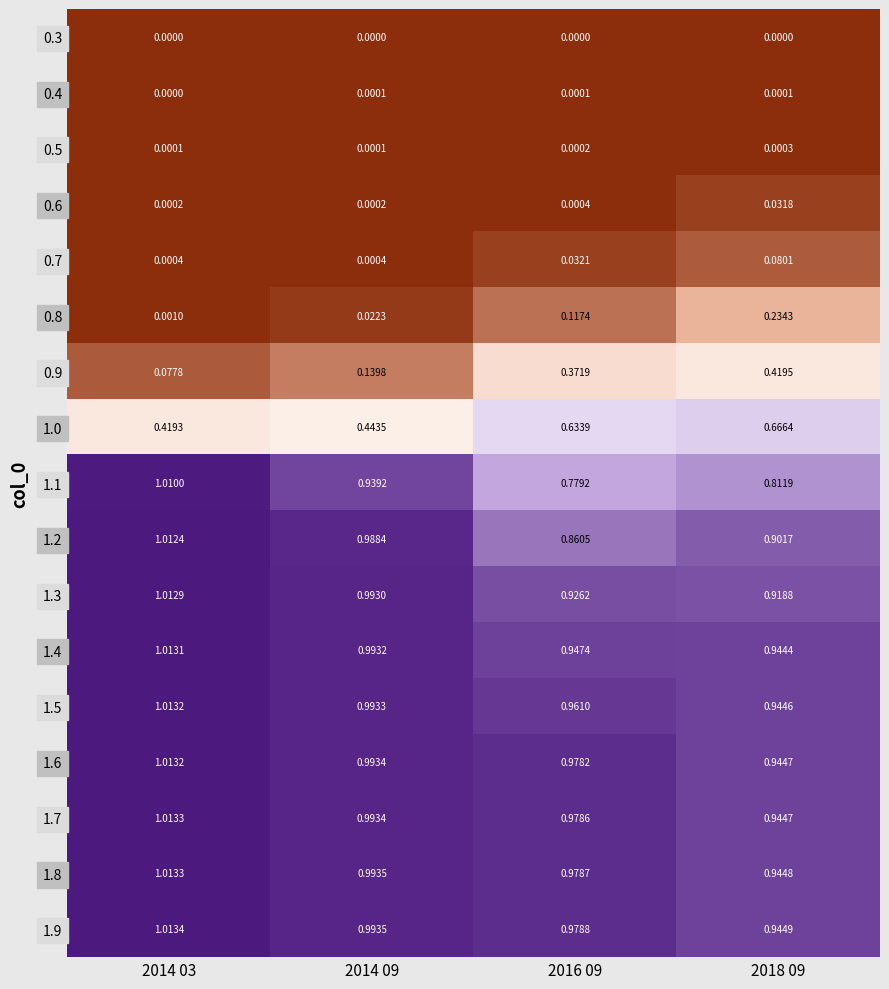

Which has a higher value, 2016 09 or 2014 03?

2016 09